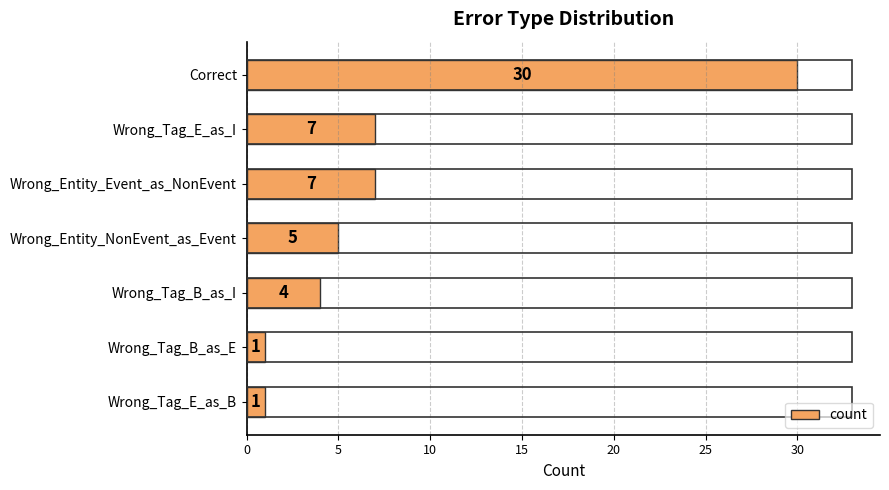

Count the number of data series in this chart.

1